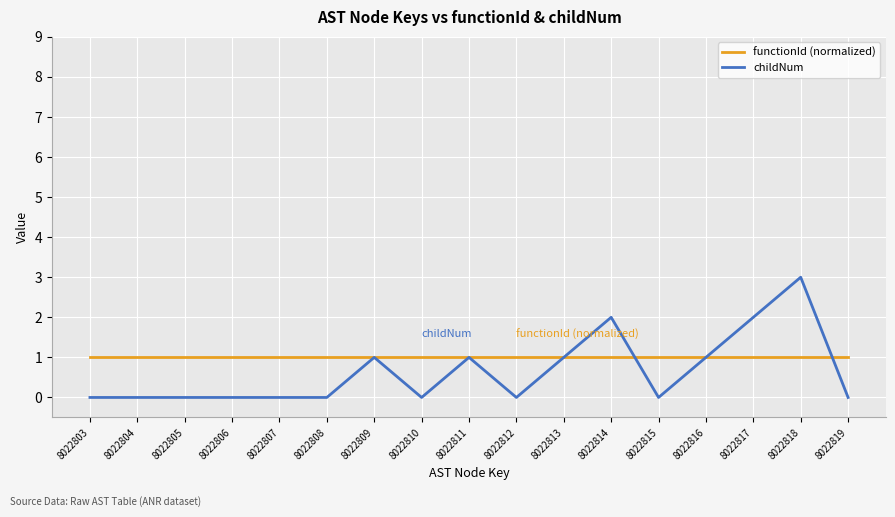

Reading left to right, what are all the values shown in this chart?

functionId (normalized): 1	1	1	1	1	1	1	1	1	1	1	1	1	1	1	1	1
childNum: 0	0	0	0	0	0	1	0	1	0	1	2	0	1	2	3	0